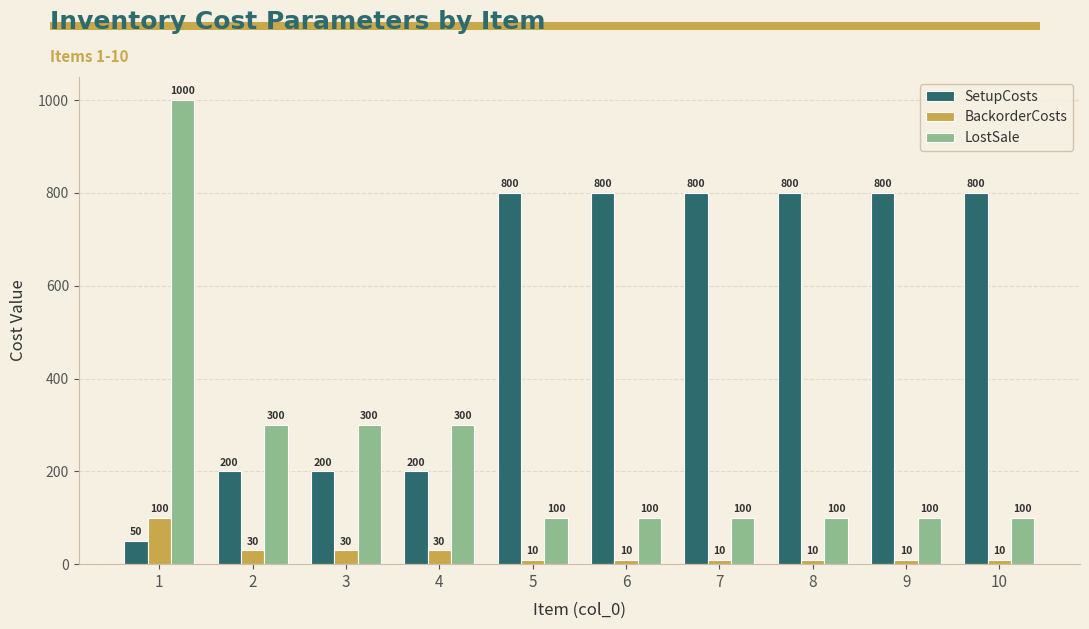

Reading left to right, transcribe all the data shown in this chart.

SetupCosts: 50	200	200	200	800	800	800	800	800	800
BackorderCosts: 100	30	30	30	10	10	10	10	10	10
LostSale: 1000	300	300	300	100	100	100	100	100	100